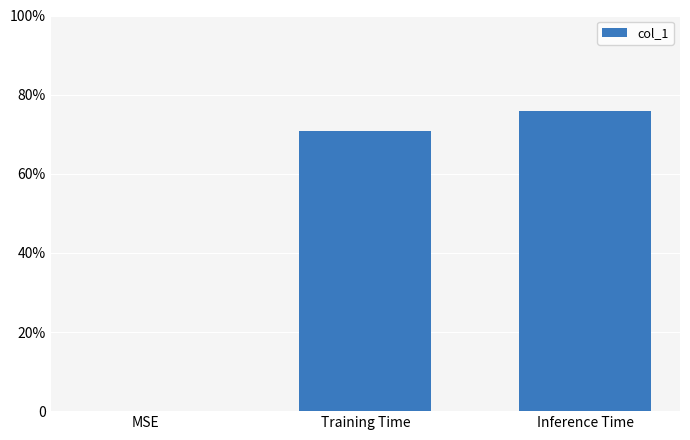

What is the sum of all values?

1.5